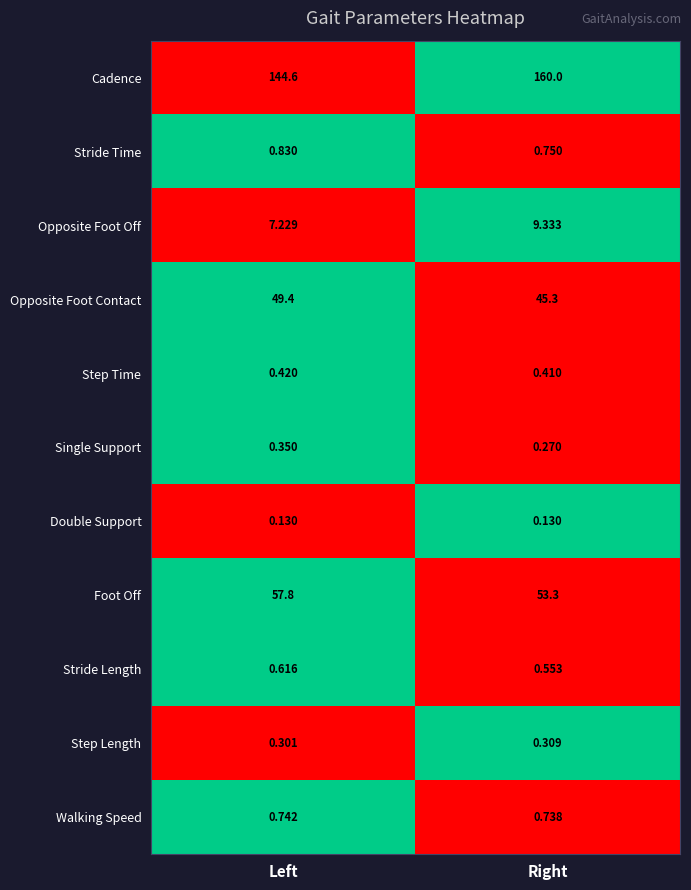

Which series has the largest total across all categories?

Cadence